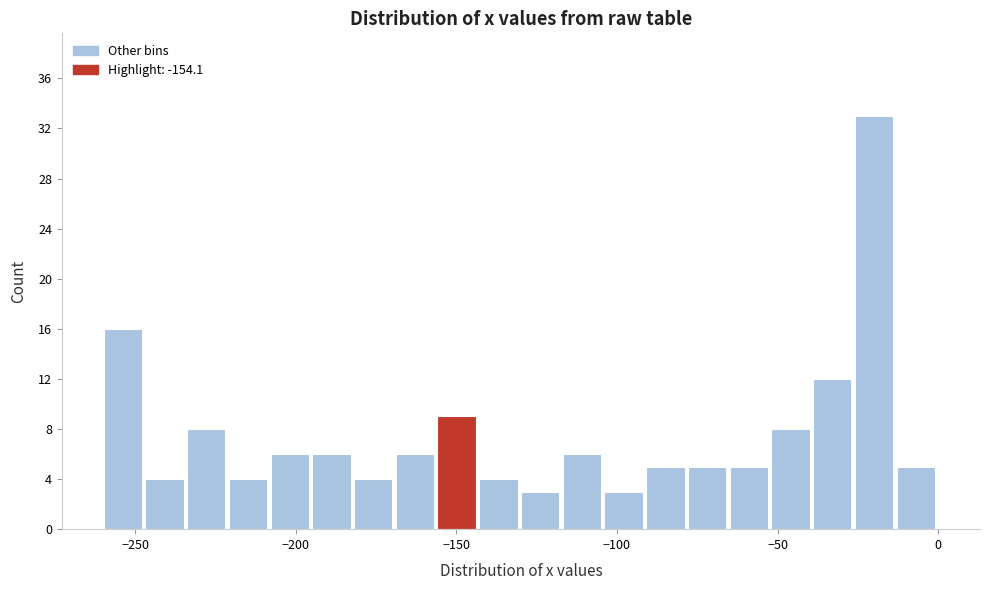

Read against the x-axis, roughly where is the centre of the tallest bar?

-20